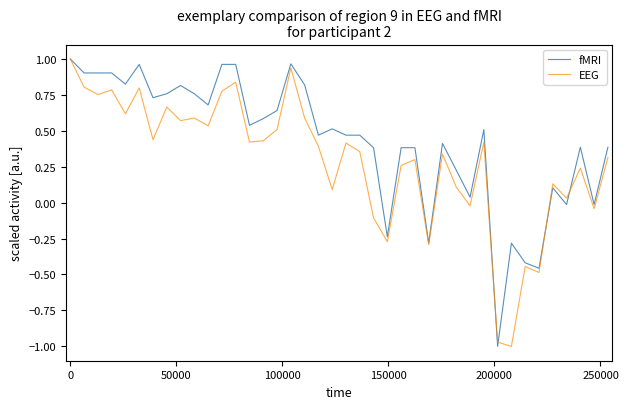

Which series has the largest total across all categories?

fMRI